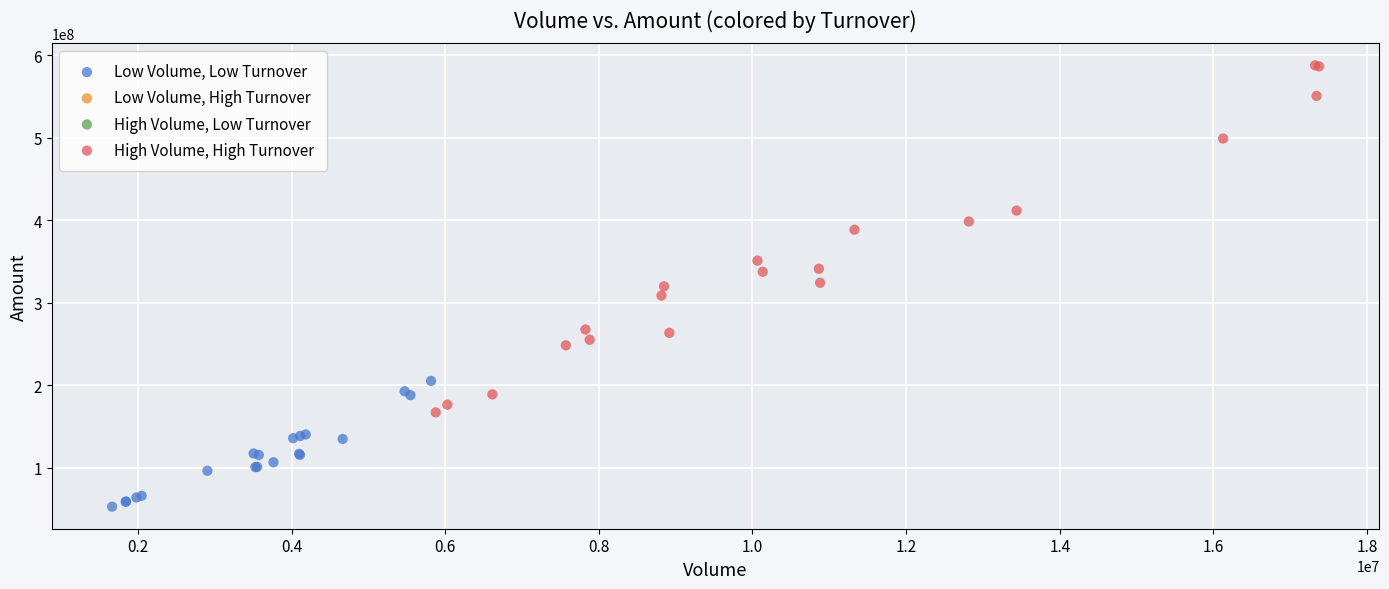

Which series reaches the maximum Y coordinate?

High Volume, High Turnover